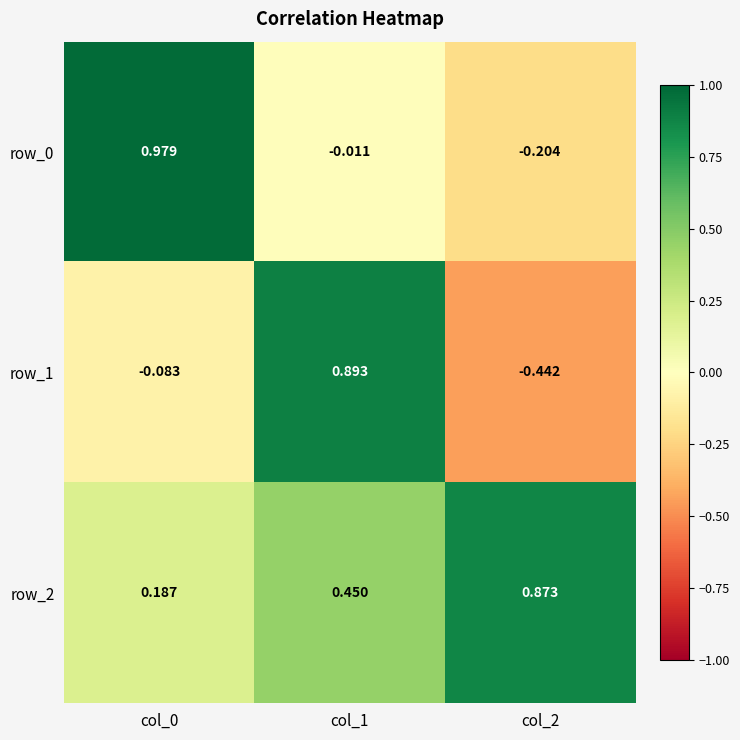

Is the value of row_2 at col_0 greater than the value of row_1 at col_1?

No